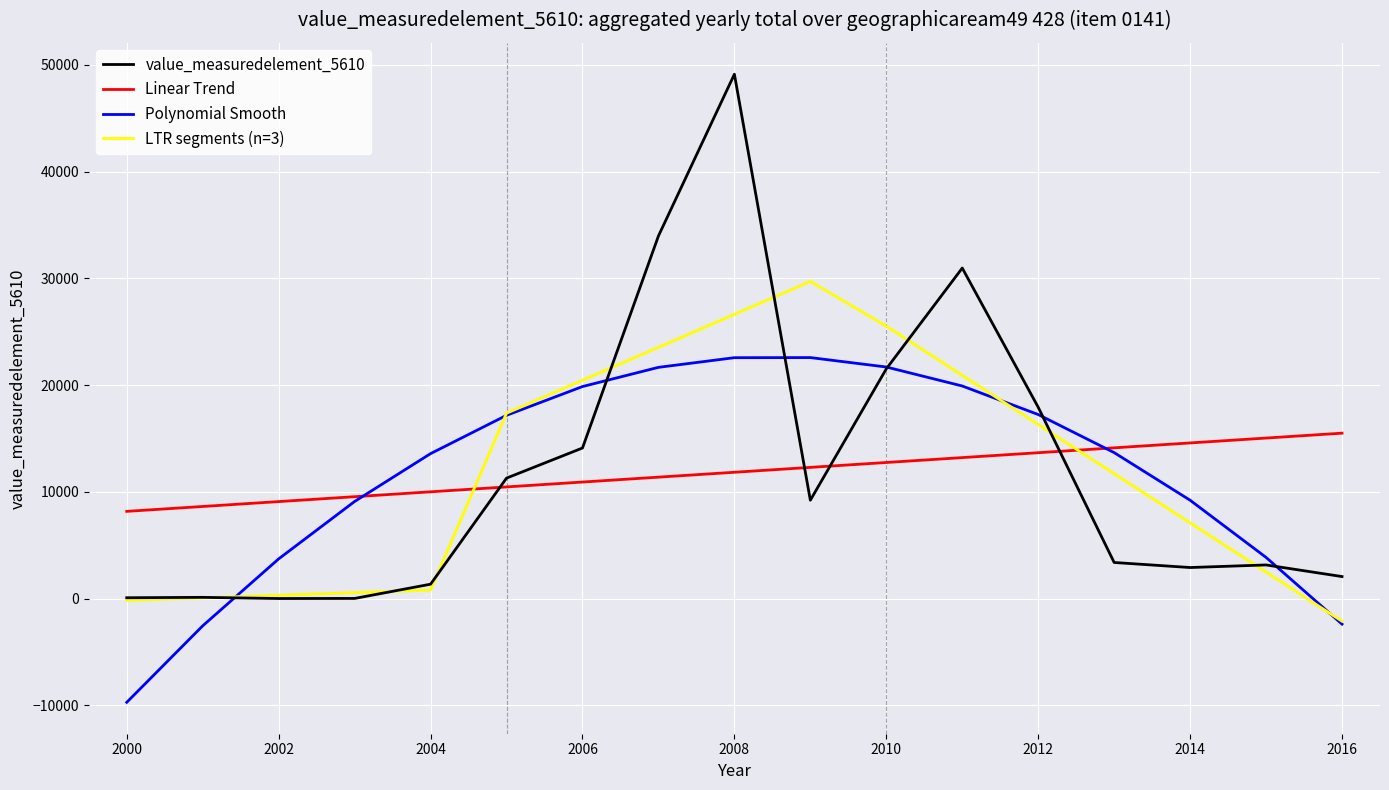

After their last crossing, which series has the higher values: value_measuredelement_5610 or Linear Trend?

Linear Trend